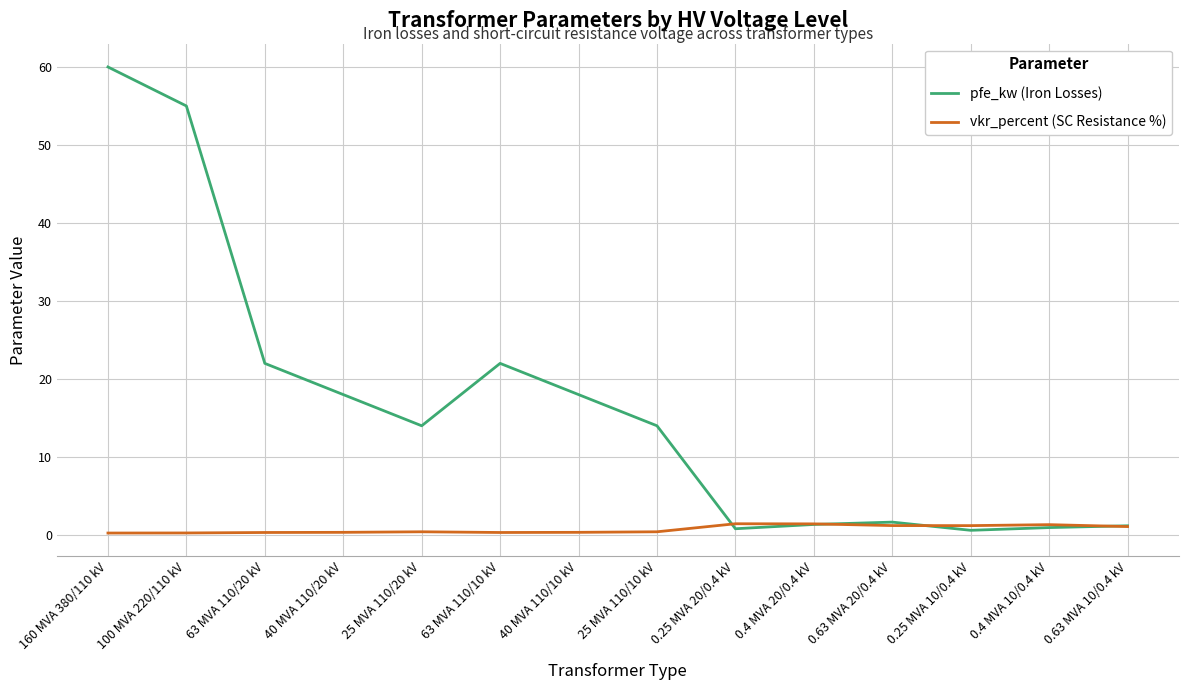

What is the spread (max minus min) of values at 0.25 MVA 20/0.4 kV?

0.6